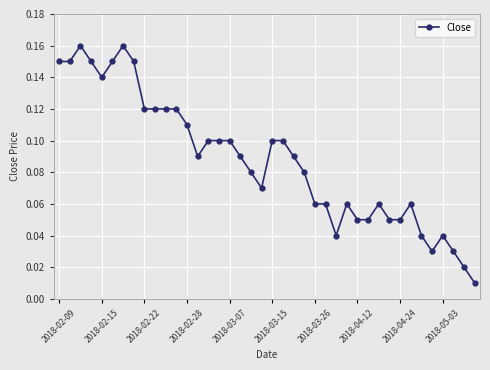

The chart shows a value of 0.0 at 2018-02-09. True or false?

False